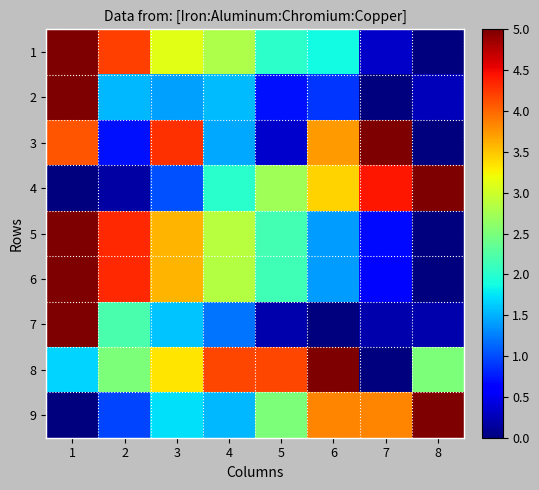

Reading right to left, extract all data points from this chart.

1: 8=0.0	7=0.3	6=1.9	5=2.0	4=2.8	3=3.1	2=4.2	1=5.0
2: 8=0.3	7=0.0	6=0.9	5=0.7	4=1.5	3=1.4	2=1.5	1=5.0
3: 8=0.0	7=5.0	6=3.7	5=0.3	4=1.4	3=4.3	2=0.7	1=4.1
4: 8=5.0	7=4.4	6=3.4	5=2.7	4=2.0	3=1.0	2=0.2	1=0.0
5: 8=0.0	7=0.7	6=1.4	5=2.2	4=2.9	3=3.6	2=4.3	1=5.0
6: 8=0.0	7=0.7	6=1.4	5=2.1	4=2.8	3=3.6	2=4.3	1=5.0
7: 8=0.2	7=0.2	6=0.0	5=0.2	4=1.2	3=1.6	2=2.2	1=5.0
8: 8=2.5	7=0.0	6=5.0	5=4.2	4=4.2	3=3.3	2=2.5	1=1.7
9: 8=5.0	7=3.8	6=3.8	5=2.5	4=1.5	3=1.7	2=1.0	1=0.0